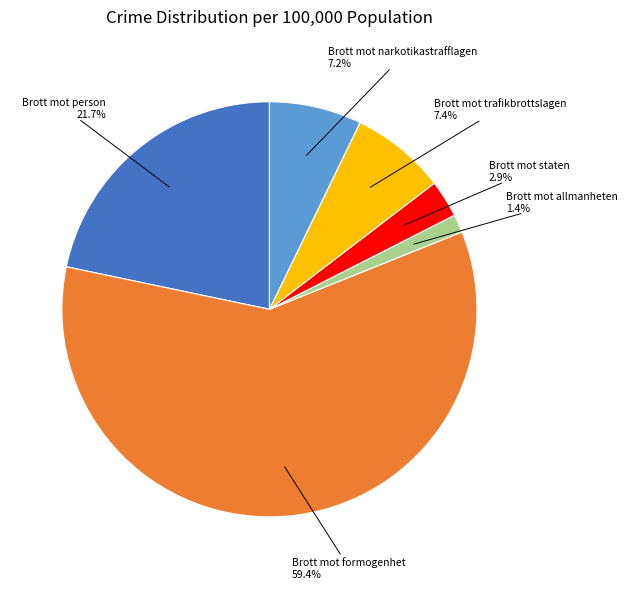

Which category has the biggest portion of the pie?

Brott mot formogenhet